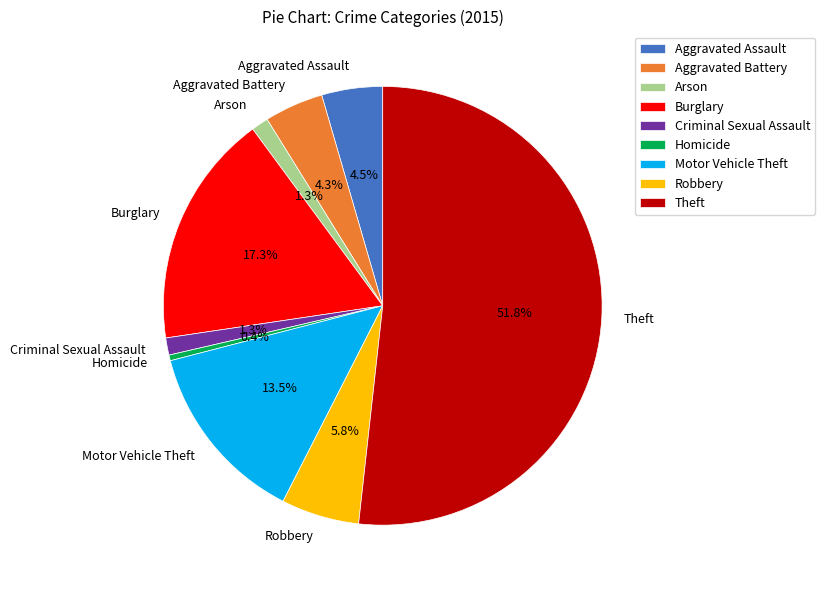

Which slice is the smallest?

Homicide